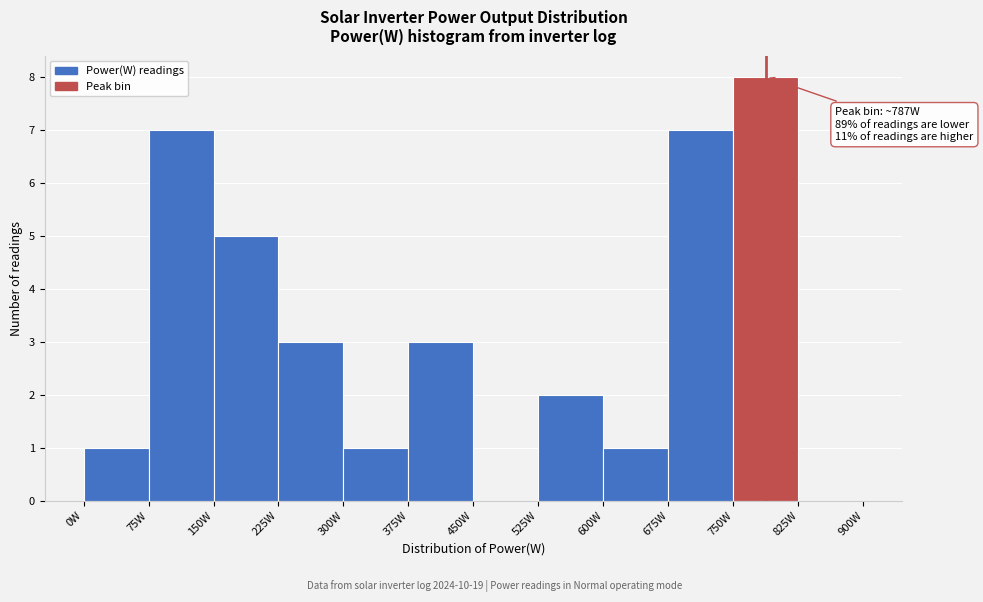

Over which range of the x-axis is the bar tallest?

750 to 825